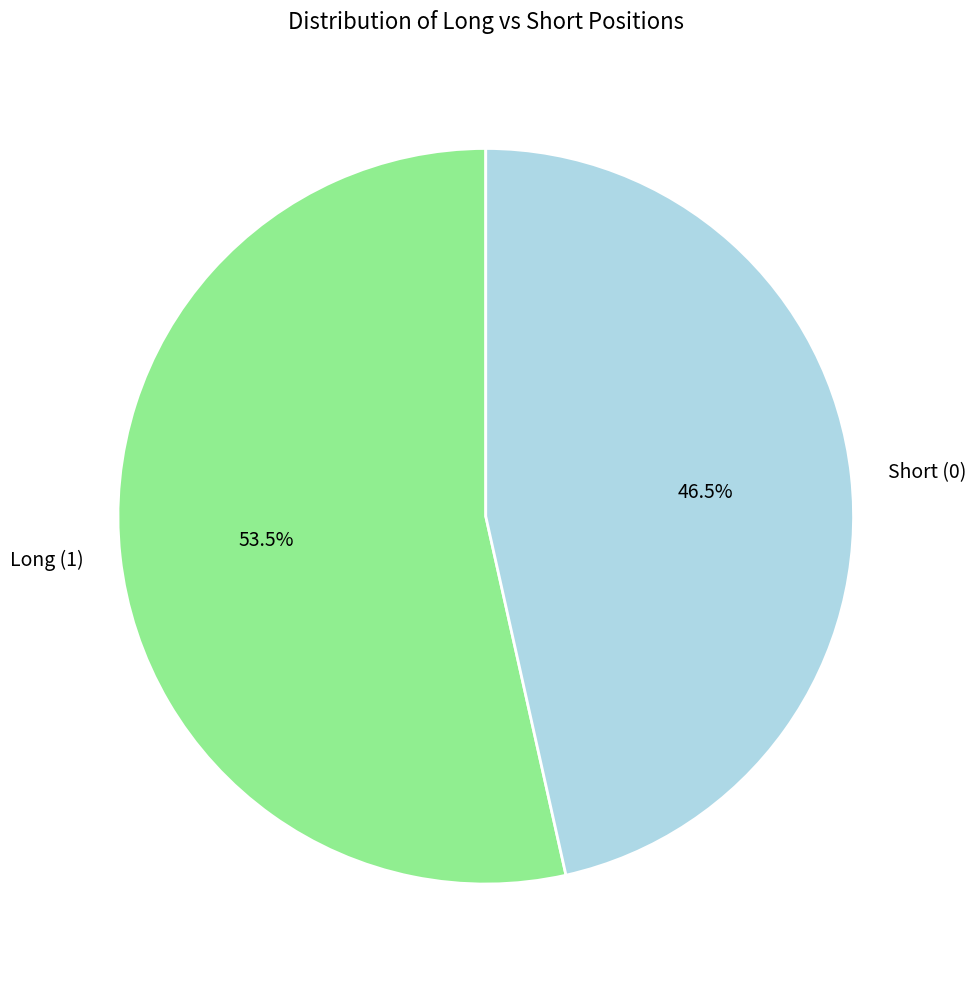

How many segments does this pie chart have?

2